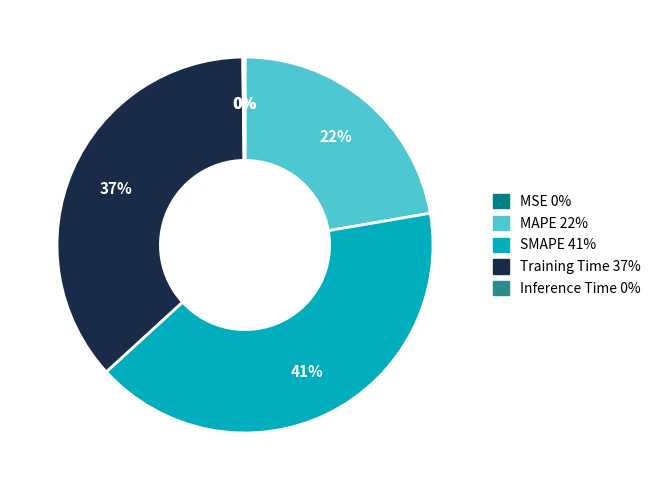

Is it true that MAPE is 35% of the pie?

False